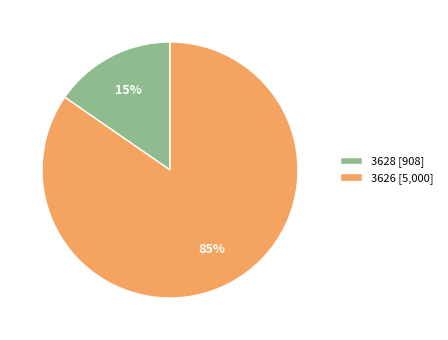

Rank the categories by value from lowest to highest.

3628, 3626